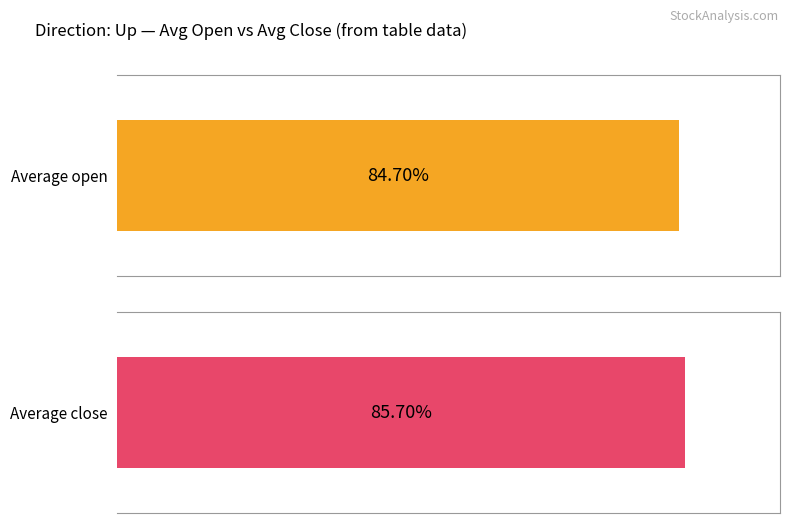

Is it true that open equals 10.4 at 4?

False